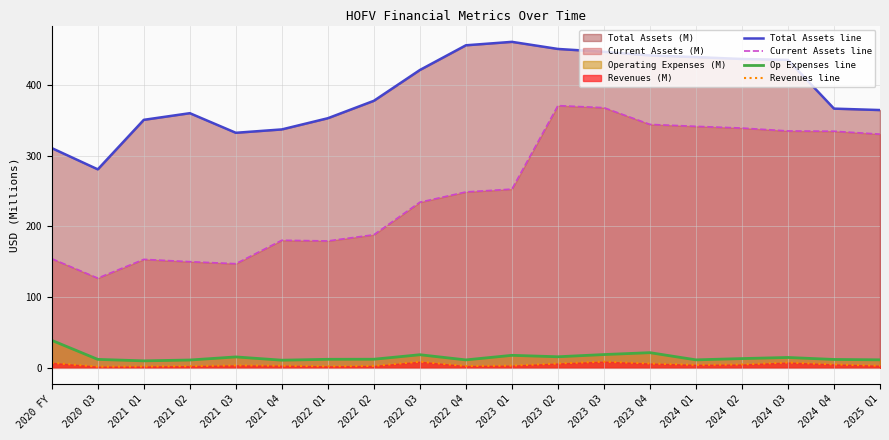

What is the label of the 6th point from the right?

2023 Q4